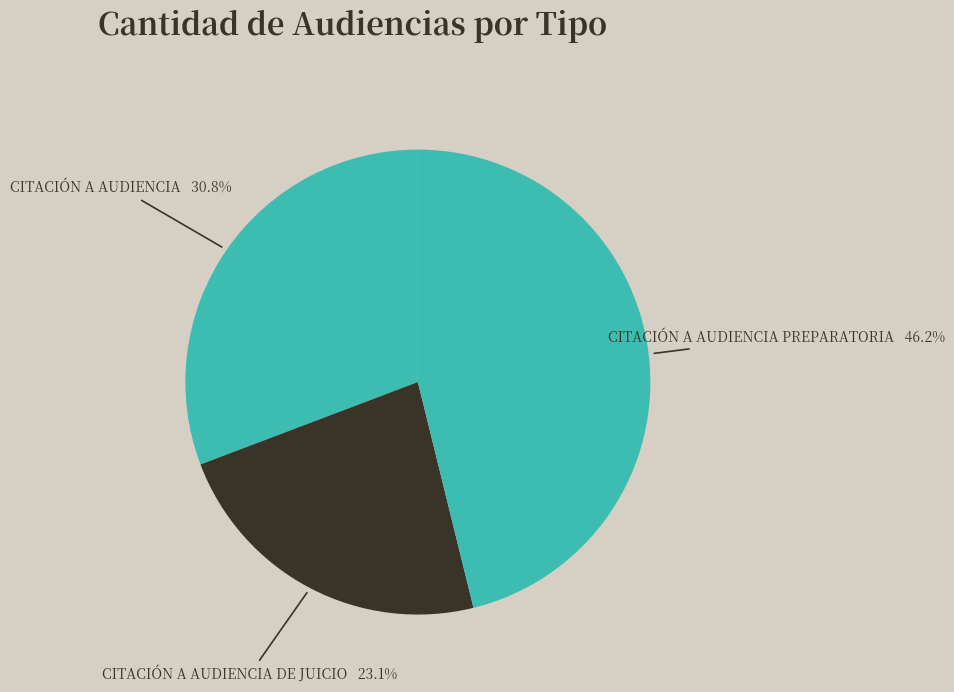

Count the number of slices in the pie.

3